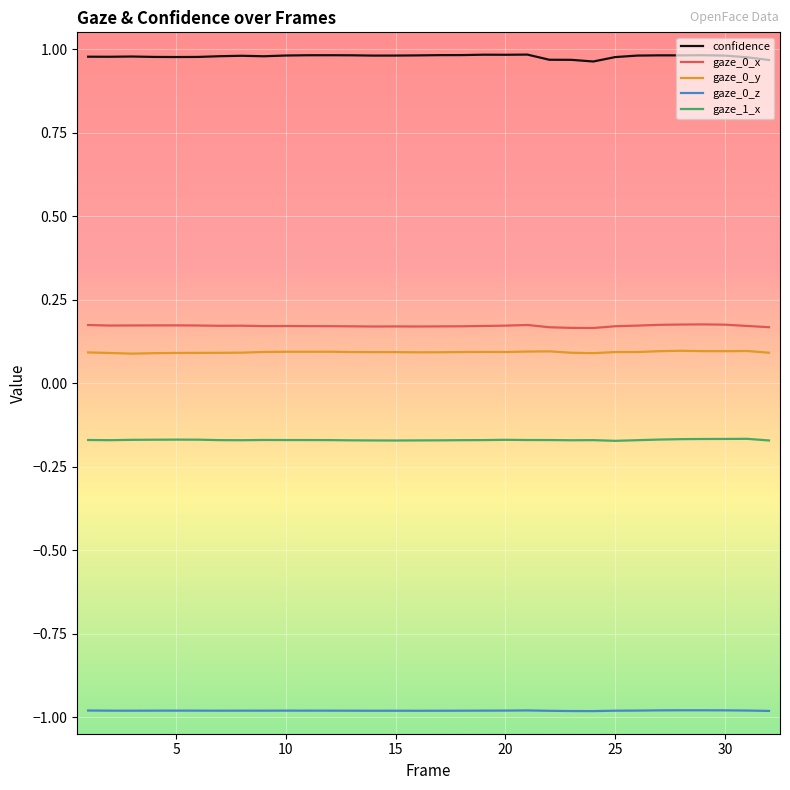

True or false: gaze_0_z and gaze_1_x cross at least once.

False